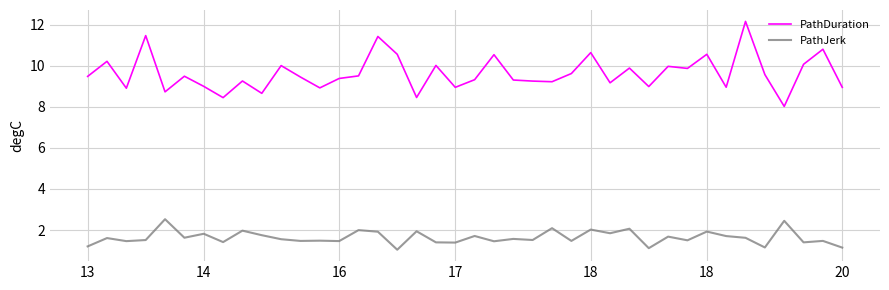

Which series has the largest range (max minus min)?

PathDuration